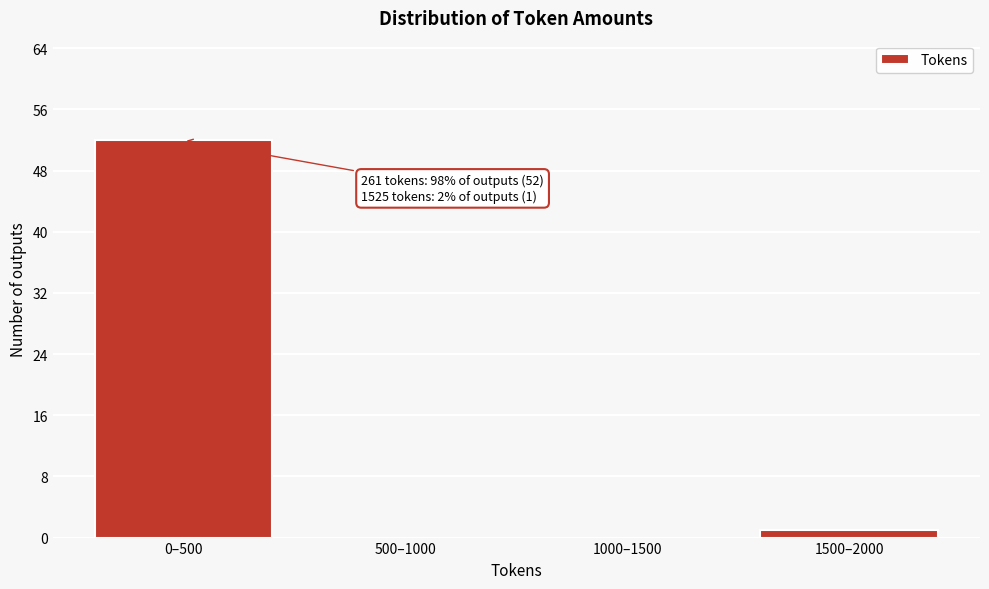

Reading left to right, transcribe all the data shown in this chart.

0–500=52	500–1000=0	1000–1500=0	1500–2000=1